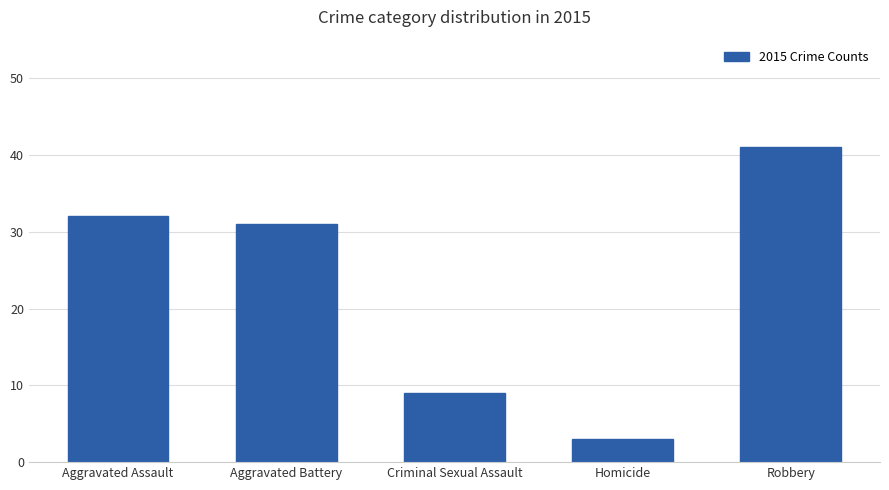

How many categories are shown in the chart?

5